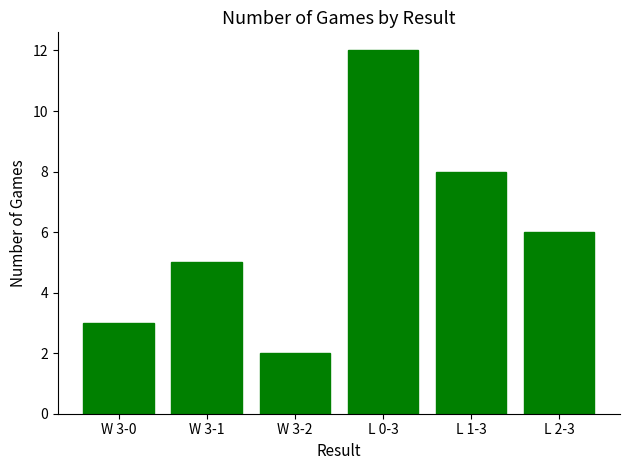

The chart shows a value of 3 at L 1-3. True or false?

False